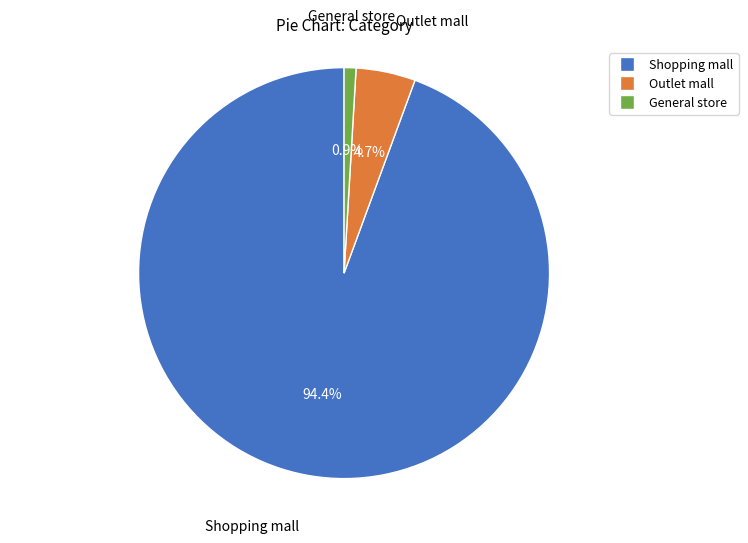

Rank the categories by value from highest to lowest.

Shopping mall, Outlet mall, General store